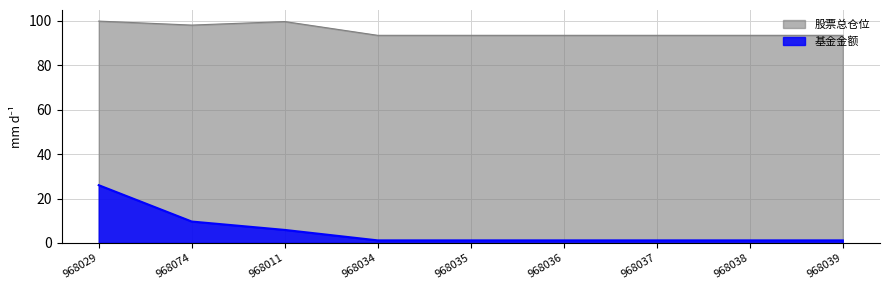

What is the smallest value displayed?

1.2